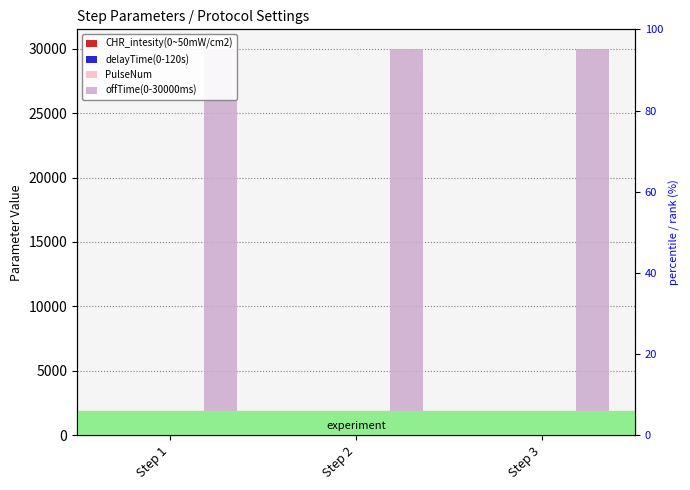

Rank the categories by PulseNum value from lowest to highest.

Step 1, Step 2, Step 3